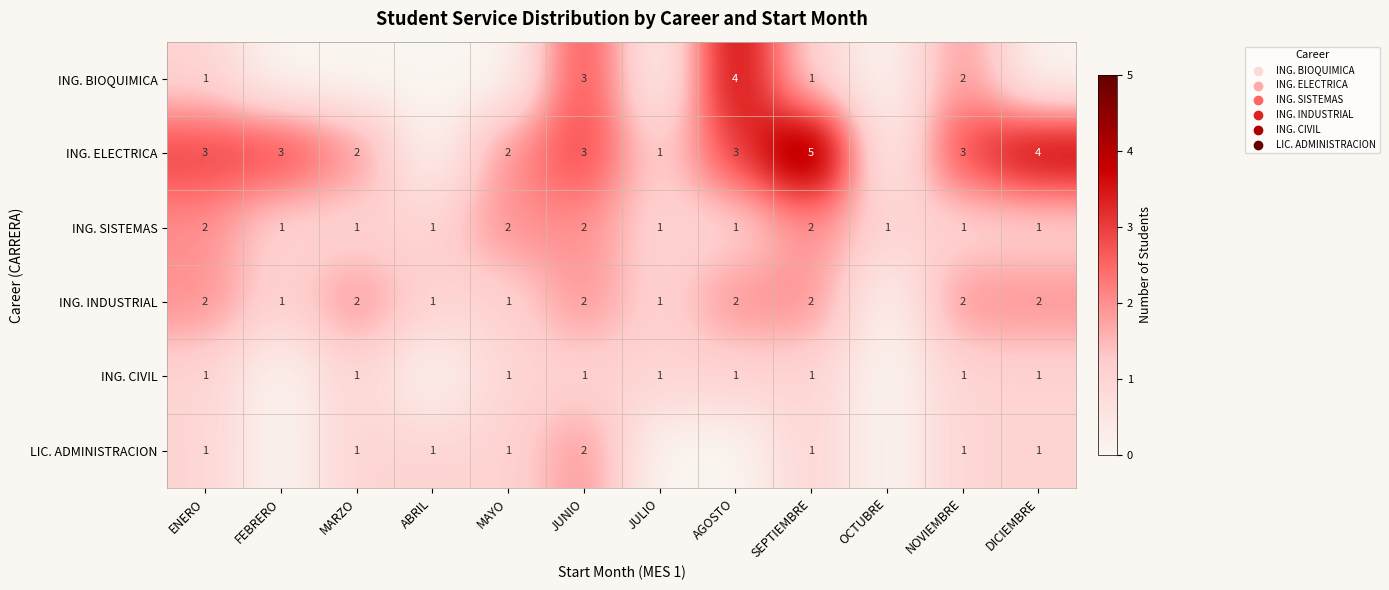

Is it true that ING. SISTEMAS equals 2 at MAYO?

True